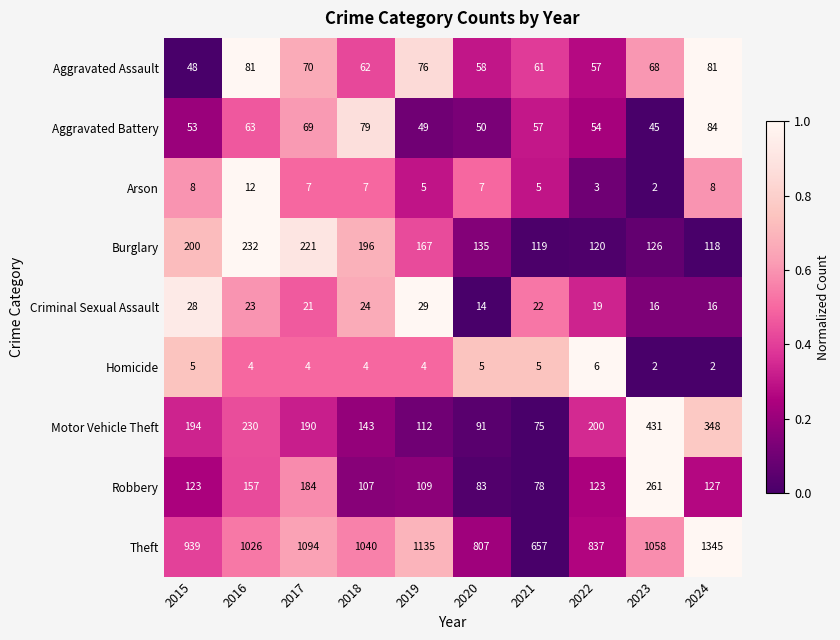

Where is Burglary nearest to the value 175?

2019